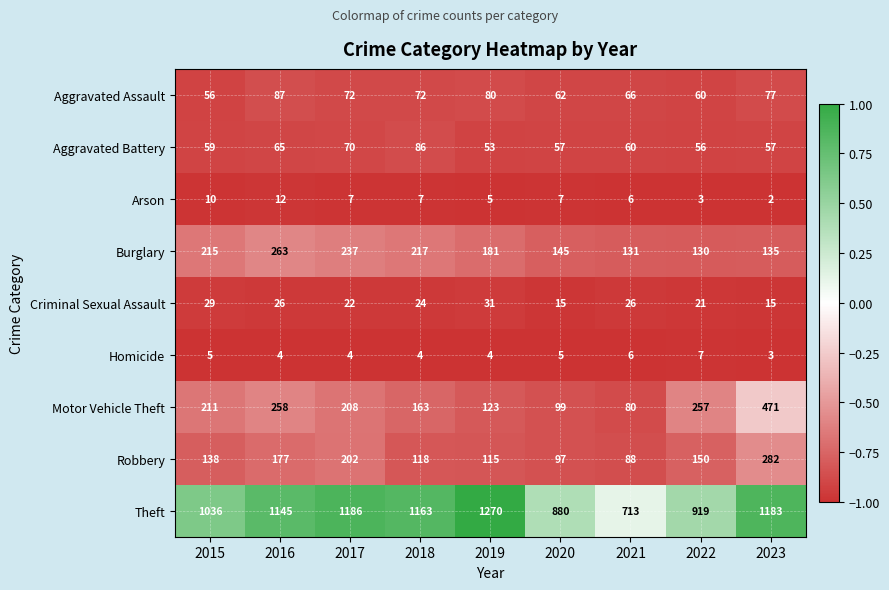

At how many categories does at least one series exceed 80?

9